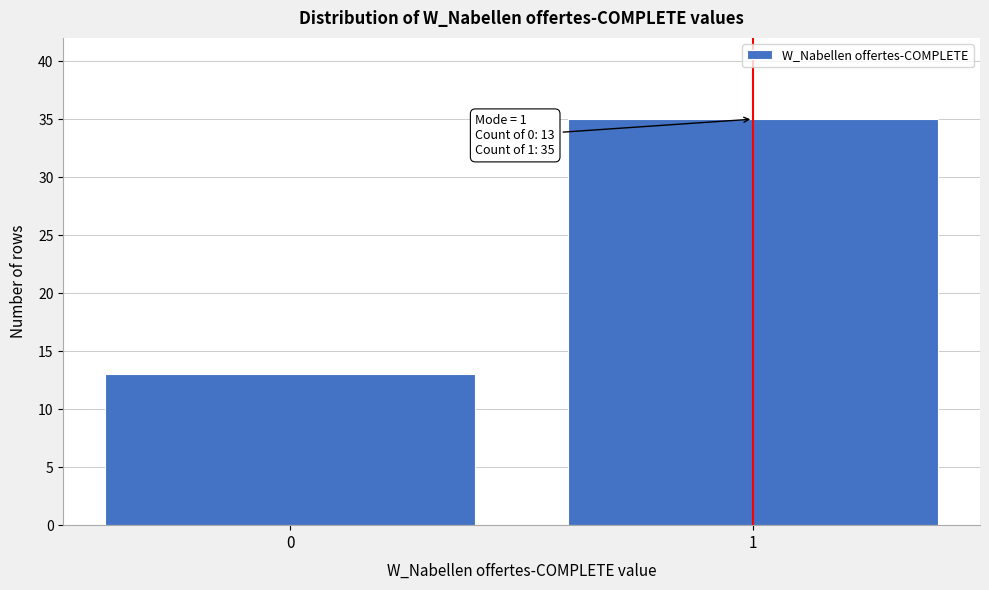

Reading left to right, extract all data points from this chart.

13	35